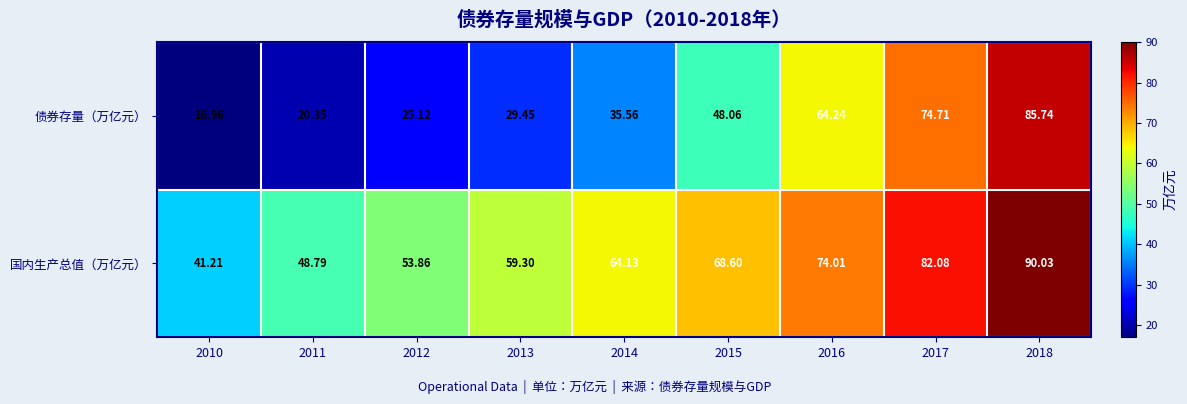

Which series changed the most between 2013 and 2017?

债券存量（万亿元）